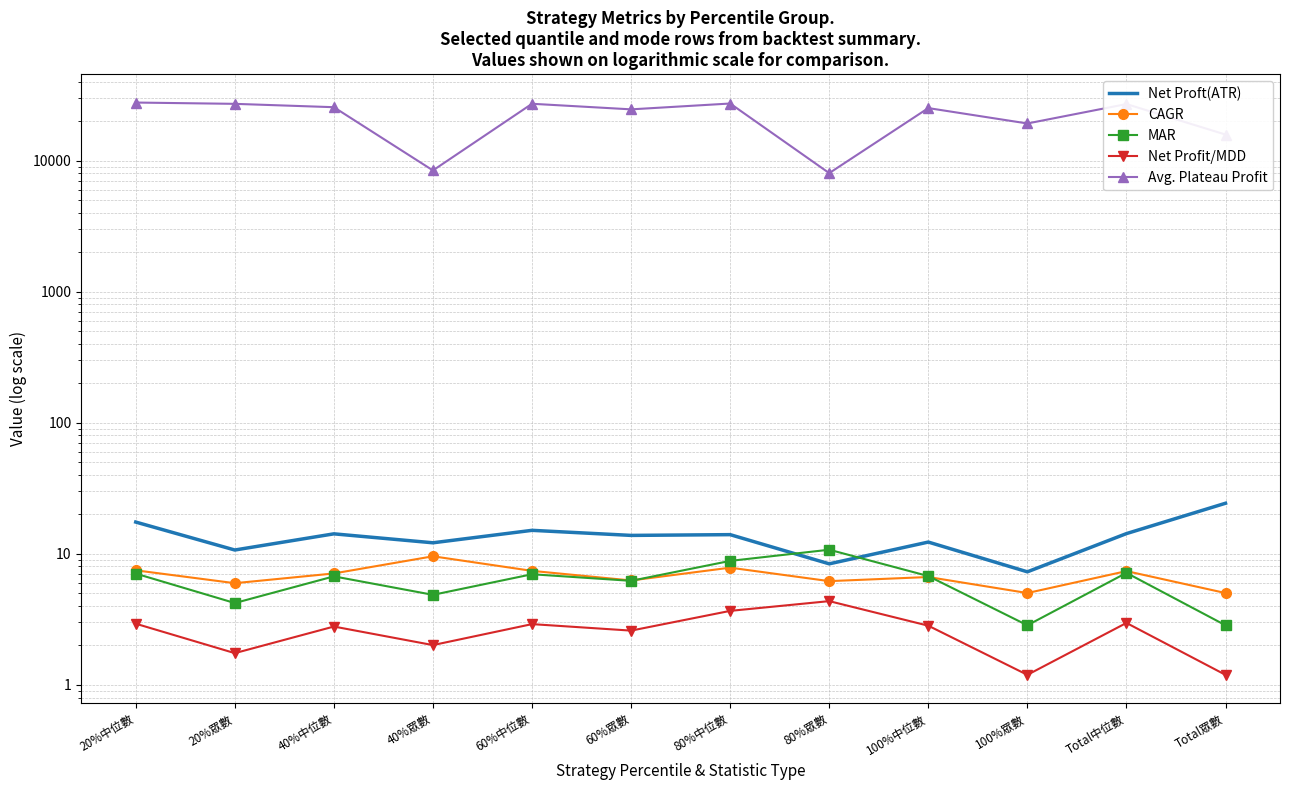

Reading left to right, list all the values displayed in this chart.

Net Proft(ATR): 20%中位數=17.5	20%眾數=10.7	40%中位數=14.2	40%眾數=12.1	60%中位數=15.1	60%眾數=13.8	80%中位數=14.0	80%眾數=8.4	100%中位數=12.3	100%眾數=7.3	Total中位數=14.3	Total眾數=24.3
CAGR: 20%中位數=7.5	20%眾數=6.0	40%中位數=7.1	40%眾數=9.6	60%中位數=7.4	60%眾數=6.3	80%中位數=7.8	80%眾數=6.2	100%中位數=6.6	100%眾數=5.0	Total中位數=7.4	Total眾數=5.0
MAR: 20%中位數=7.1	20%眾數=4.2	40%中位數=6.7	40%眾數=4.9	60%中位數=7.0	60%眾數=6.2	80%中位數=8.8	80%眾數=10.7	100%中位數=6.8	100%眾數=2.8	Total中位數=7.1	Total眾數=2.8
Net Profit/MDD: 20%中位數=2.9	20%眾數=1.7	40%中位數=2.8	40%眾數=2.0	60%中位數=2.9	60%眾數=2.6	80%中位數=3.7	80%眾數=4.4	100%中位數=2.8	100%眾數=1.2	Total中位數=3.0	Total眾數=1.2
Avg. Plateau Profit: 20%中位數=27729.0	20%眾數=27105.7	40%中位數=25551.7	40%眾數=8413.3	60%中位數=27139.8	60%眾數=24602.4	80%中位數=27260.9	80%眾數=8024.4	100%中位數=25156.7	100%眾數=19200.0	Total中位數=27000.0	Total眾數=15800.0